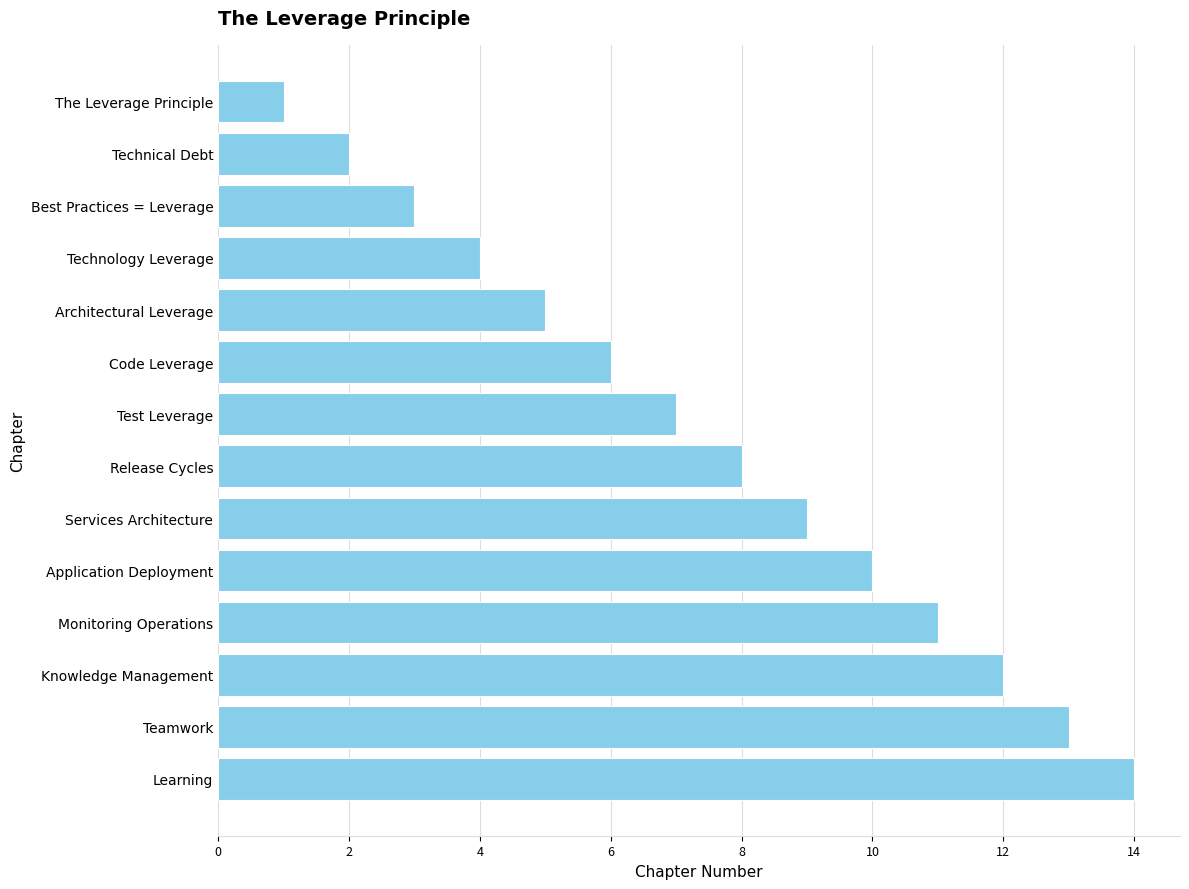

What is the sum of all values?

105